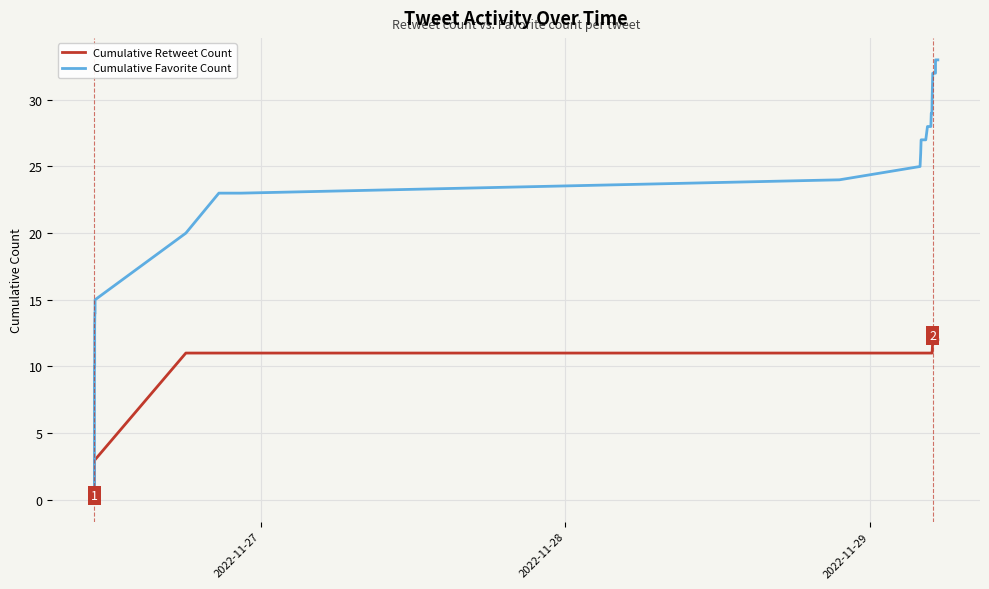

How many categories are shown in the chart?

40